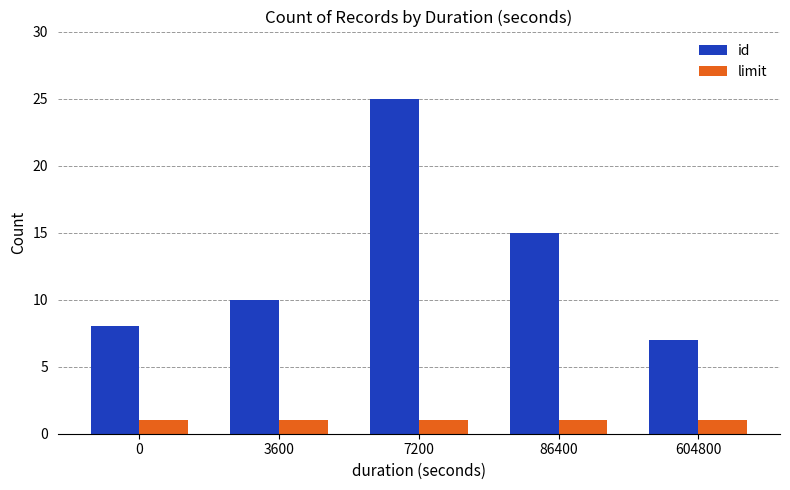

Is the value of id at 604800 greater than the value of limit at 86400?

Yes